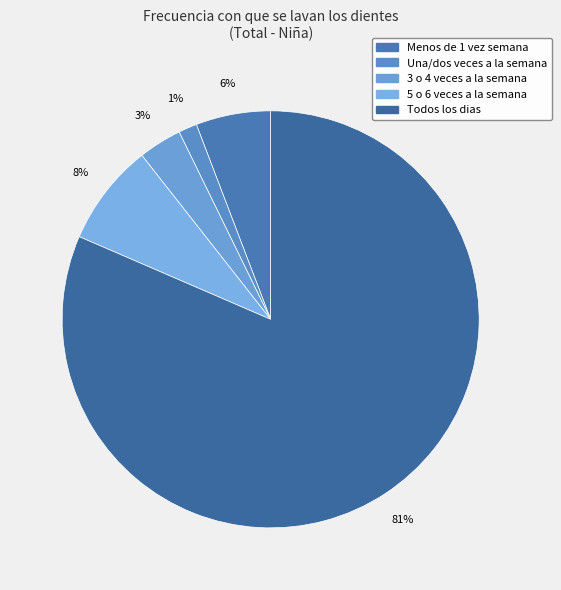

To the nearest percent, what is the difference between the 3 o 4 veces a la semana and 5 o 6 veces a la semana slice percentages?

5%